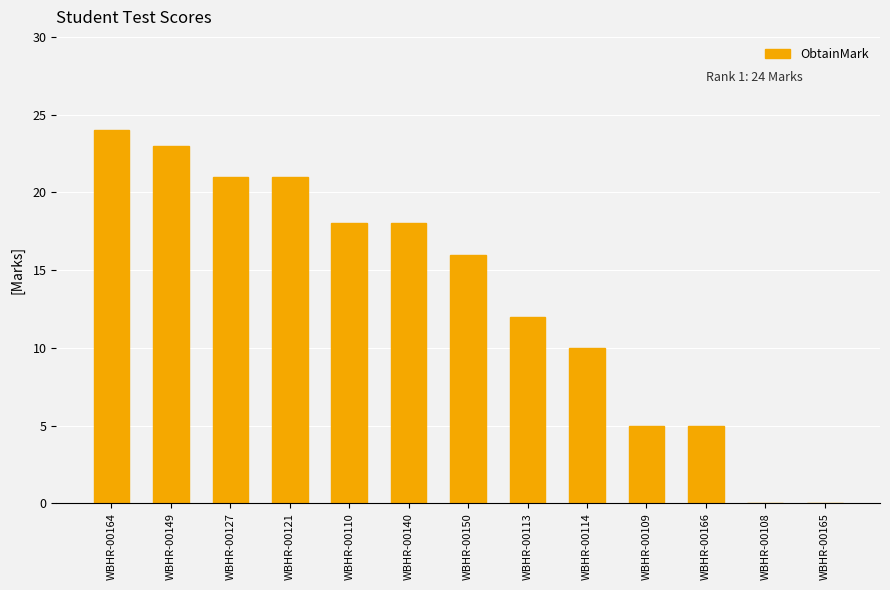

What is the label of the 13th bar from the right?

WBHR-00164